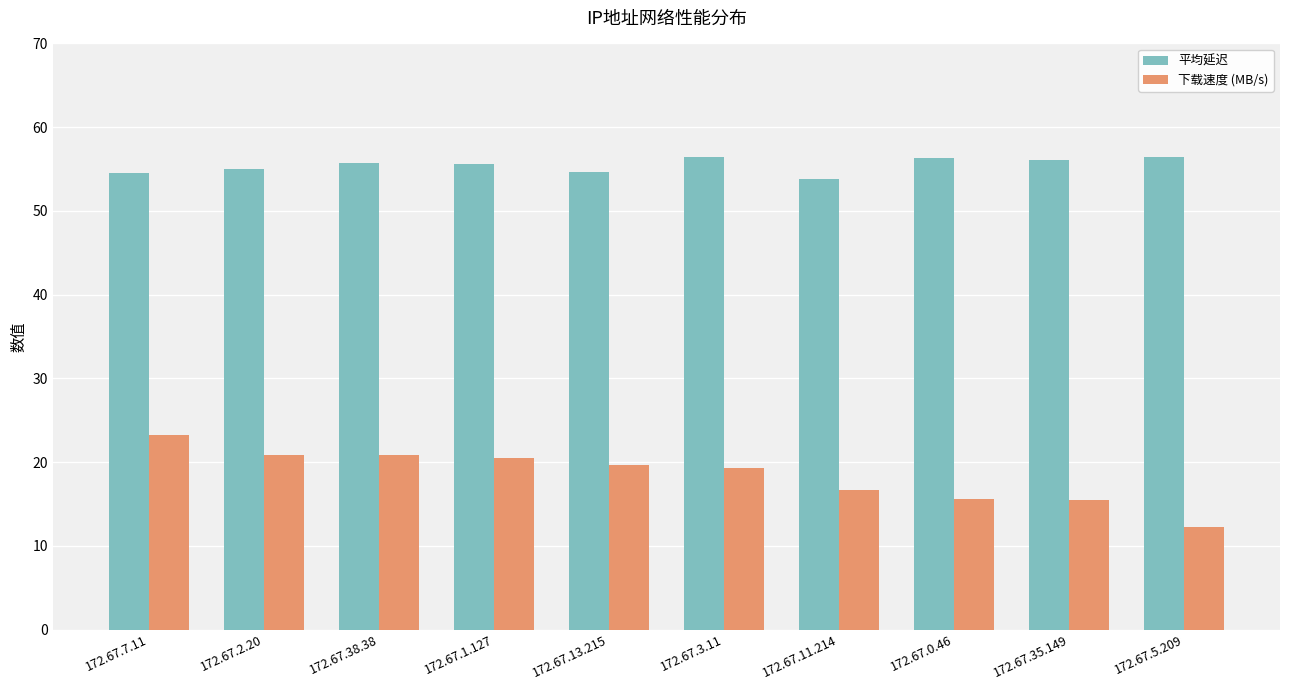

Rank the series by their average value, from highest to lowest.

平均延迟, 下载速度 (MB/s)